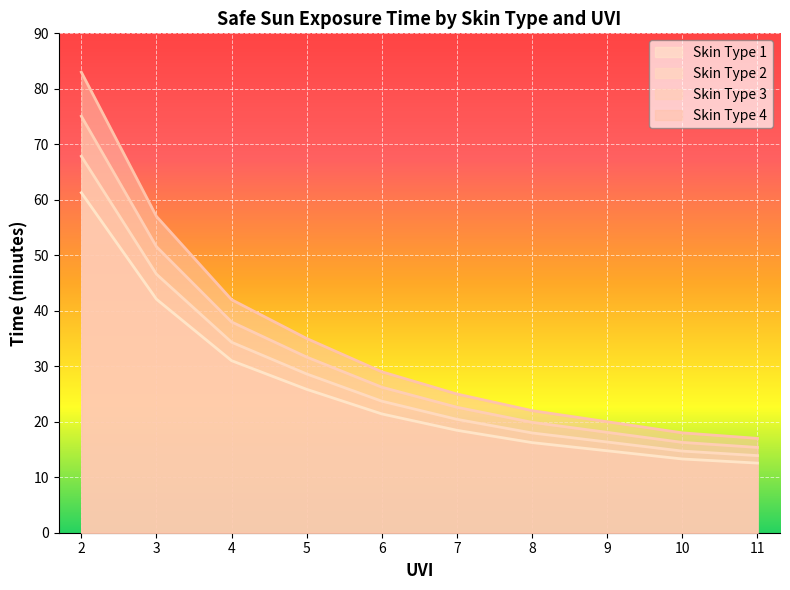

True or false: Skin Type 2 and Skin Type 3 intersect in this chart.

False